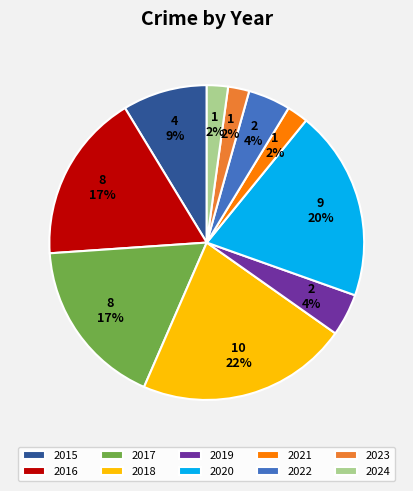

Which slice is the largest?

2018